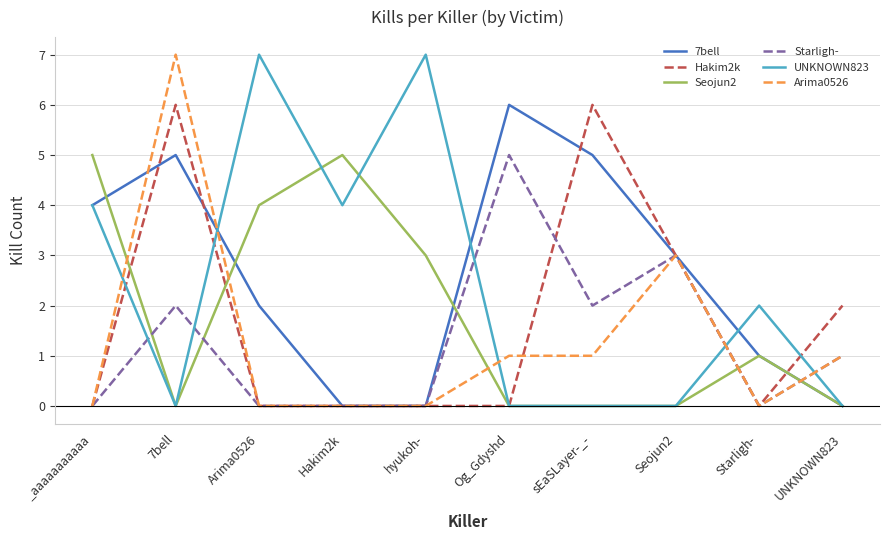

True or false: Arima0526 and Seojun2 intersect in this chart.

True